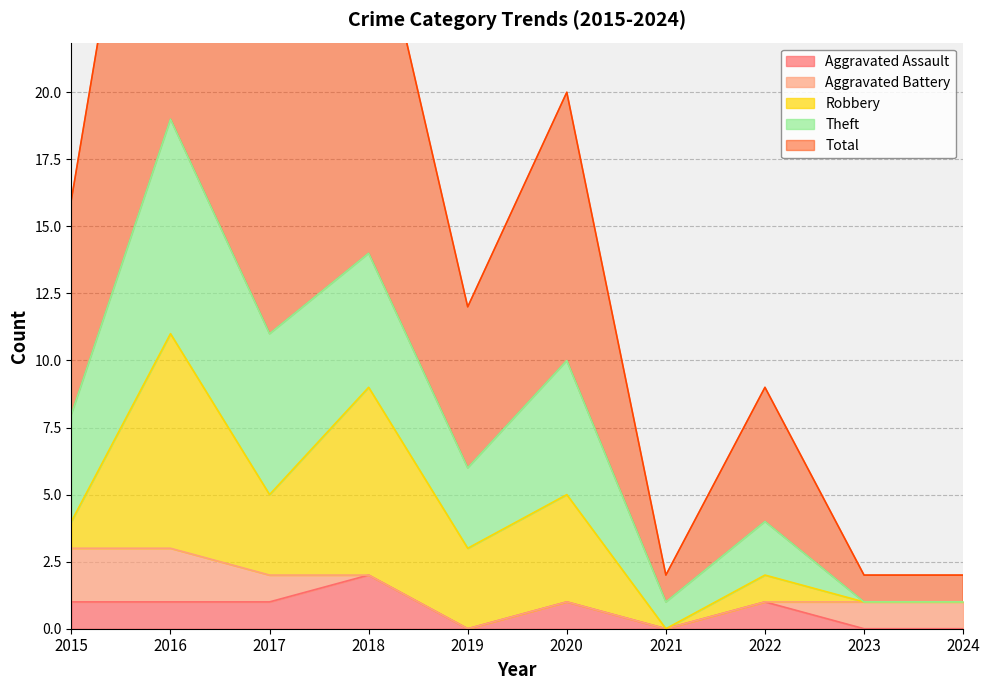

Which has a higher value, 2017 or 2015?

2017